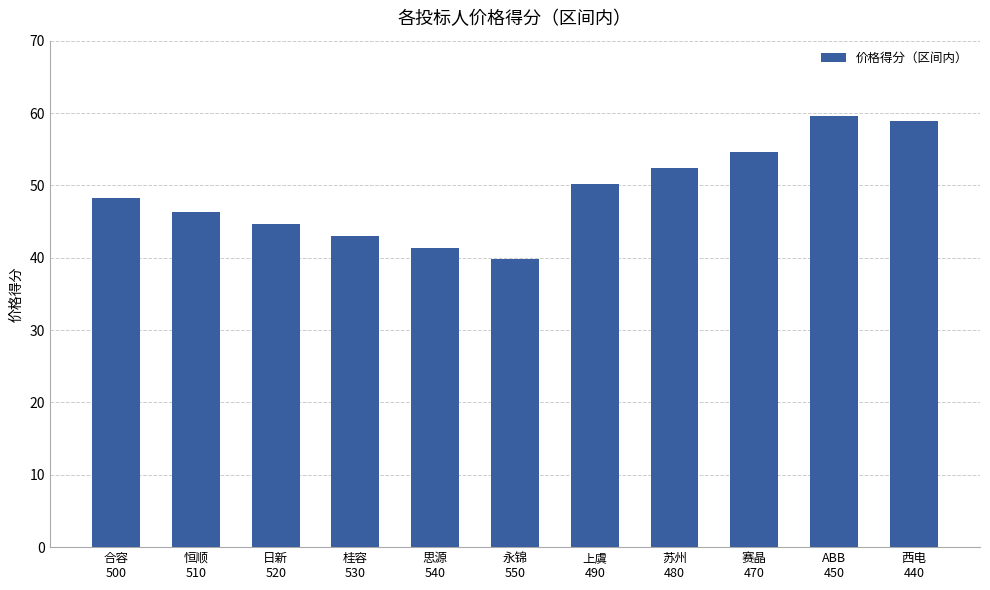

What is the difference between the values at 恒顺
510 and 桂容
530?

3.4